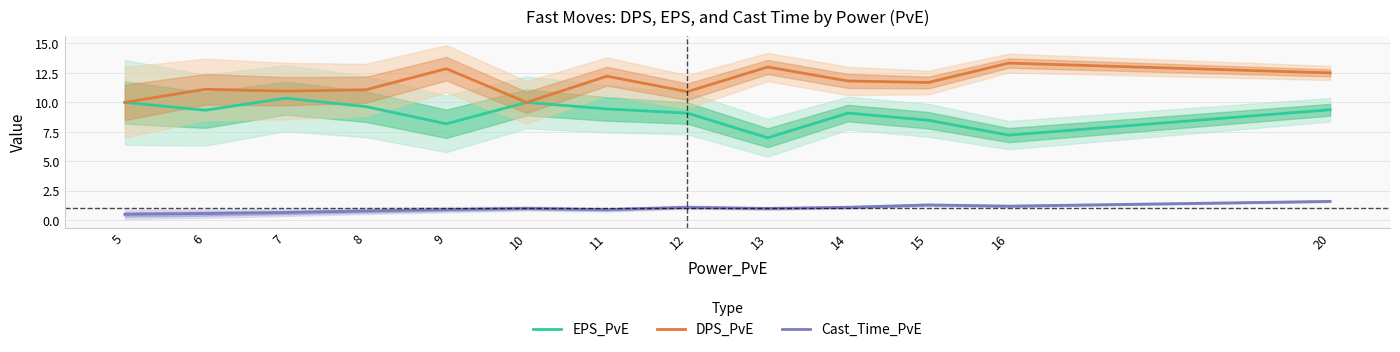

At which label does DPS_PvE reach its minimum?

5